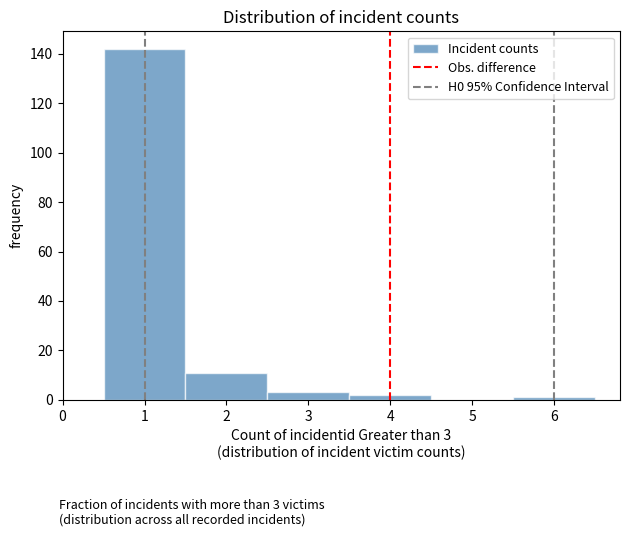

Which range on the x-axis has the tallest bar?

0.5 to 1.5